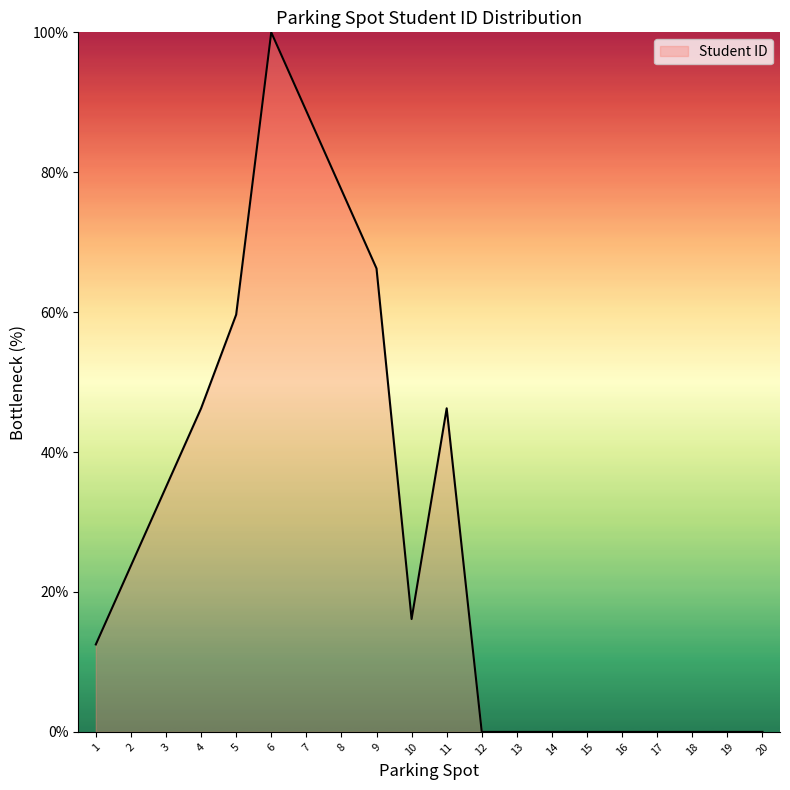

What is the greatest value displayed?

100.0